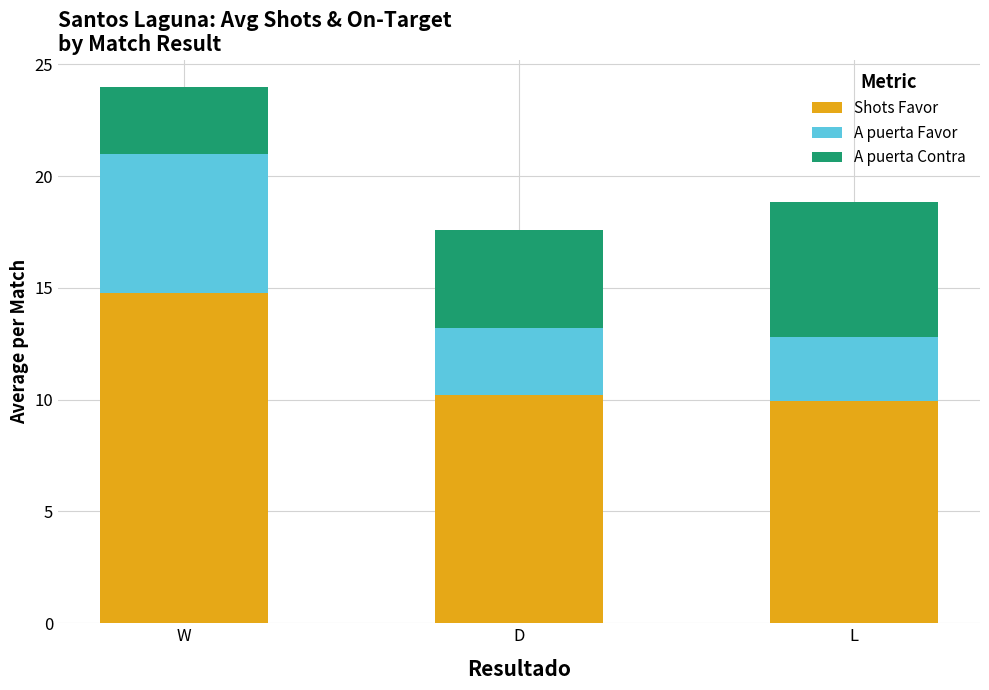

At which category is the sum across all series the highest?

W